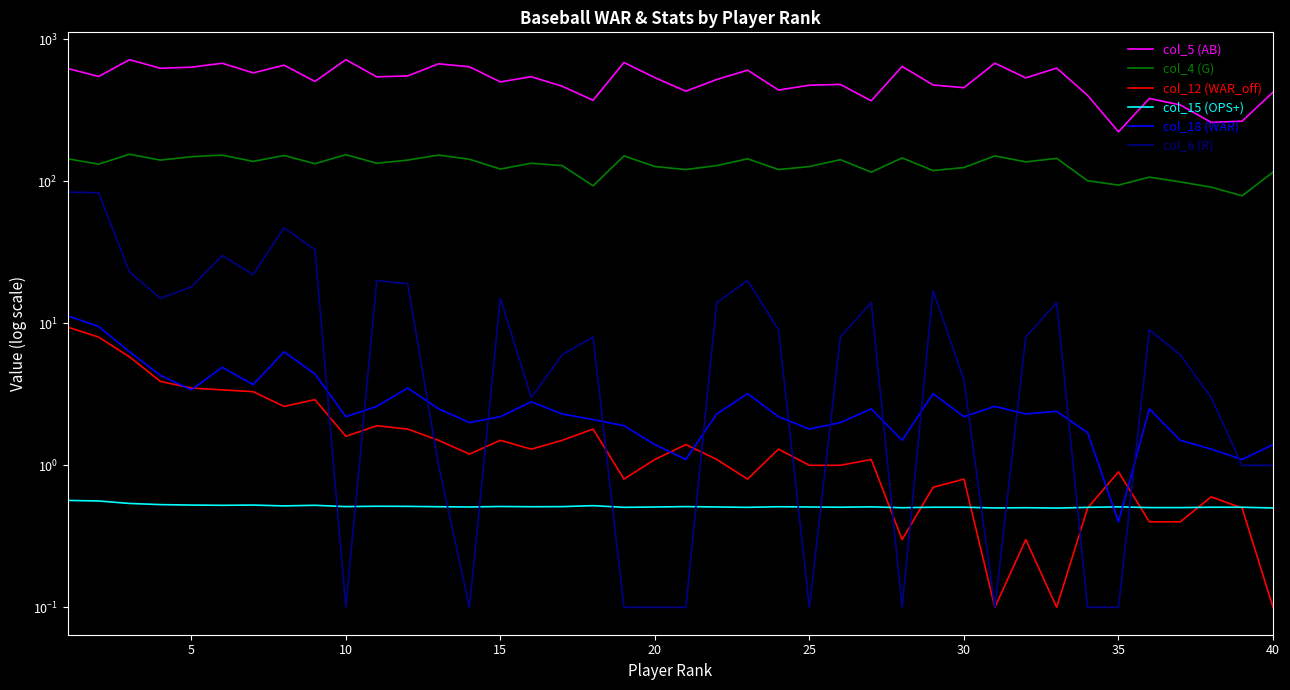

Which series ends up on top after the final intersection of col_15 (OPS+) and col_12 (WAR_off)?

col_15 (OPS+)